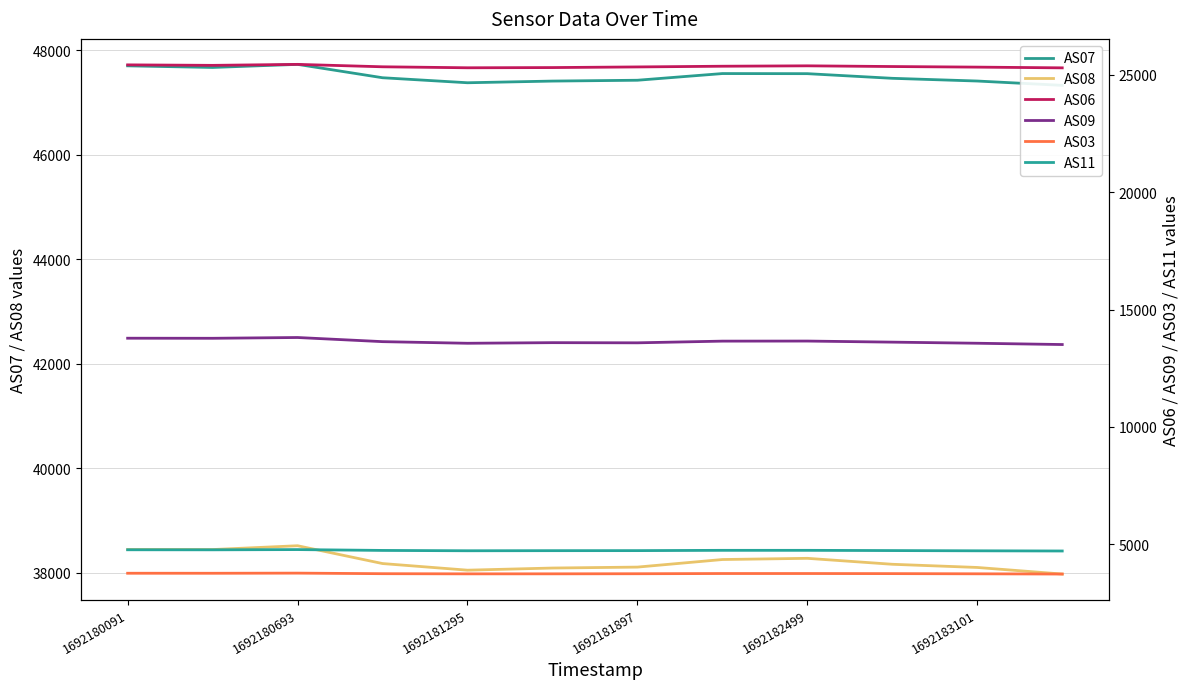

How many interior local valleys does the AS08 series have?

2